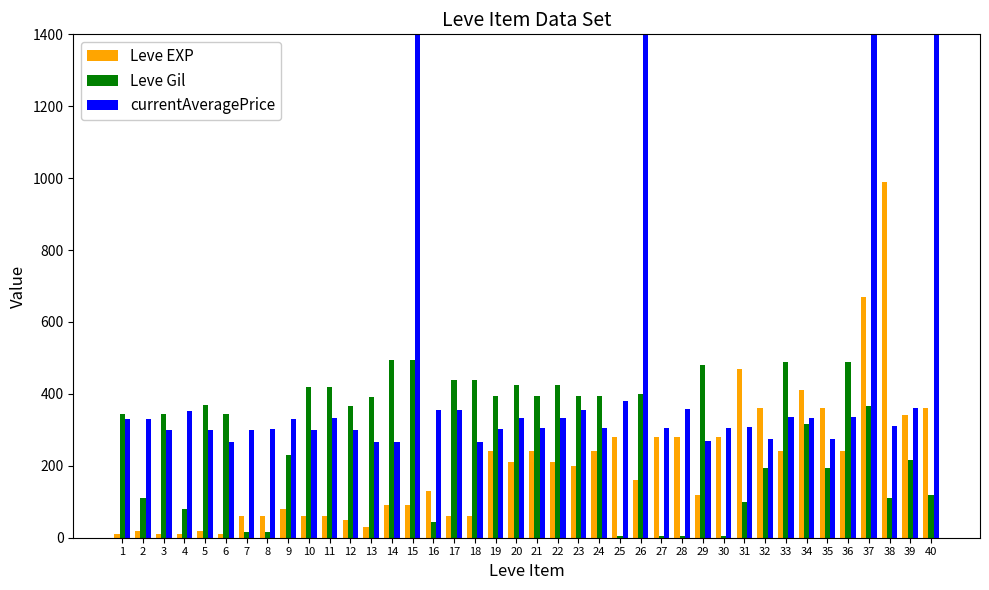

How many distinct data groups are displayed?

3